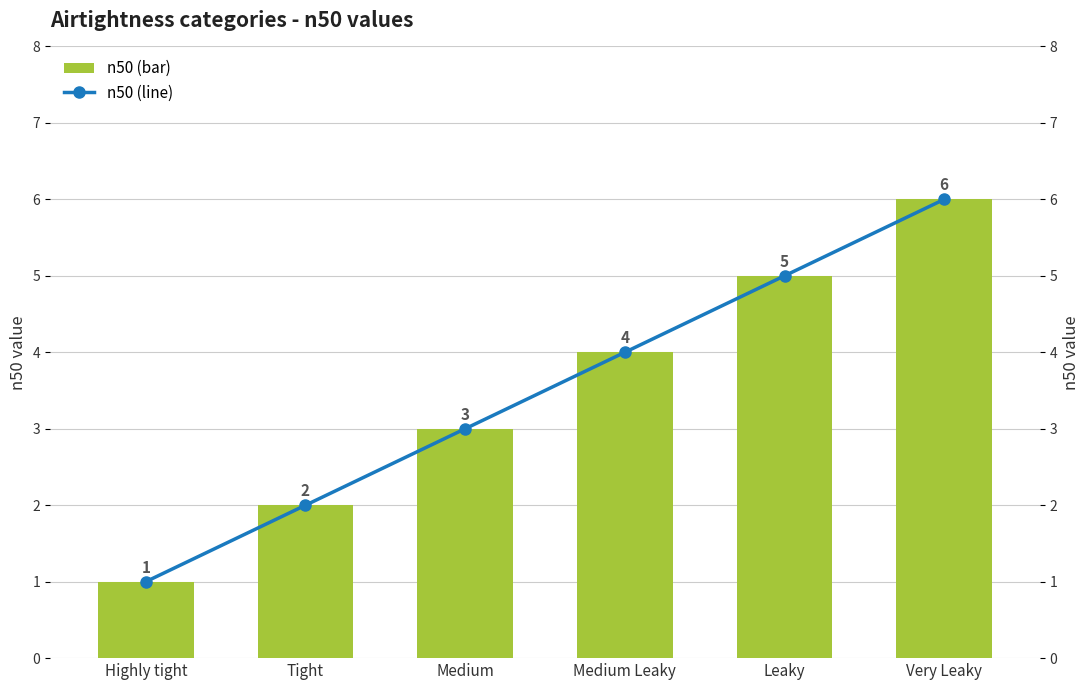

At which category is the sum across all series the highest?

Very Leaky